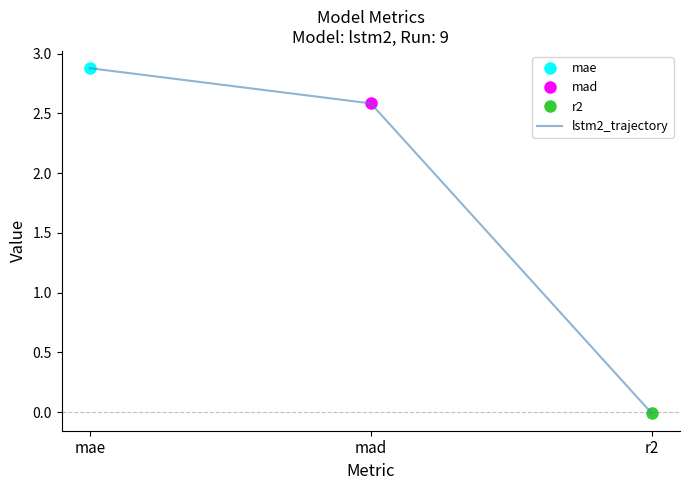

At which label is the value closest to 1?

r2